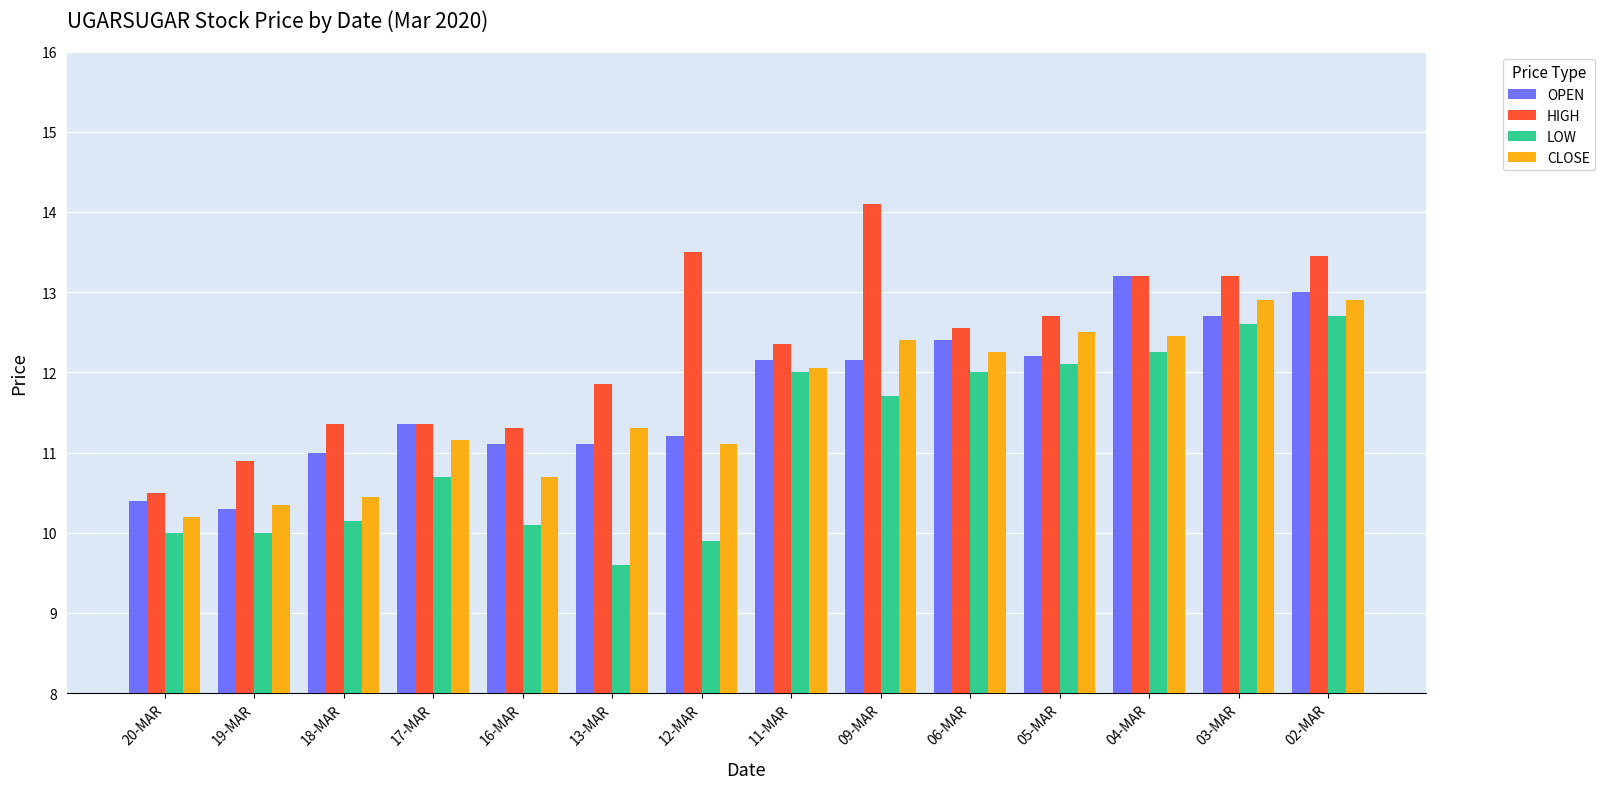

Which category has the highest value in the HIGH series?

09-MAR